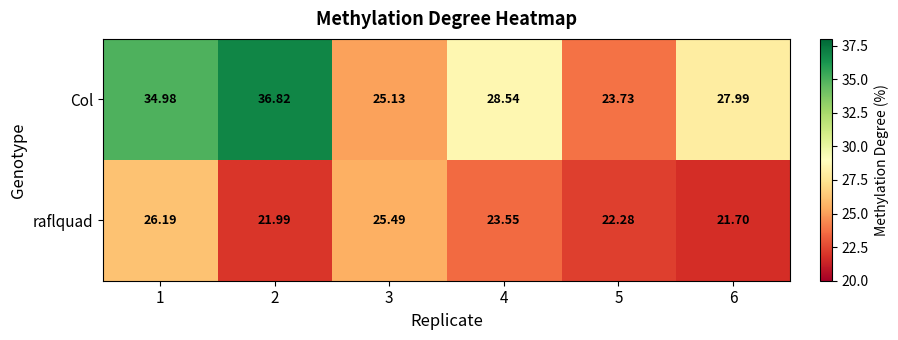

Between 3 and 6, which series saw the biggest shift?

raflquad